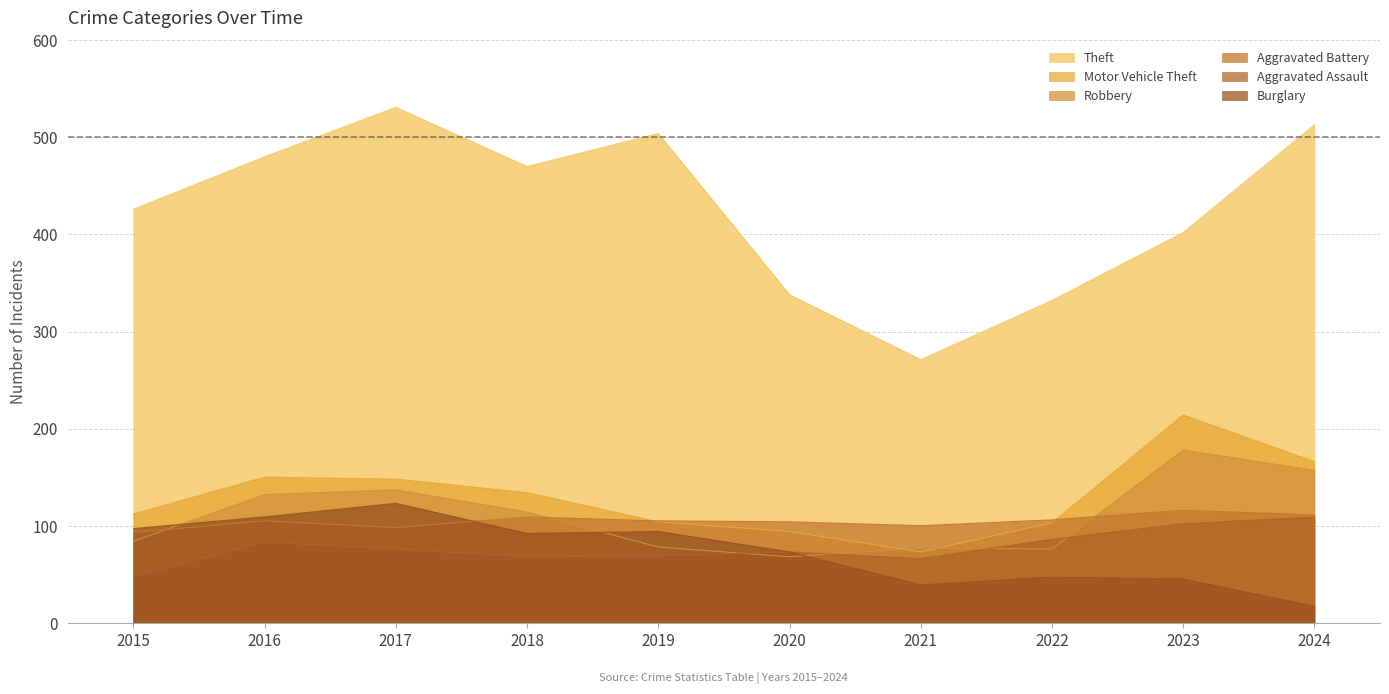

What is the difference between the maximum and minimum values in the Motor Vehicle Theft series?

141